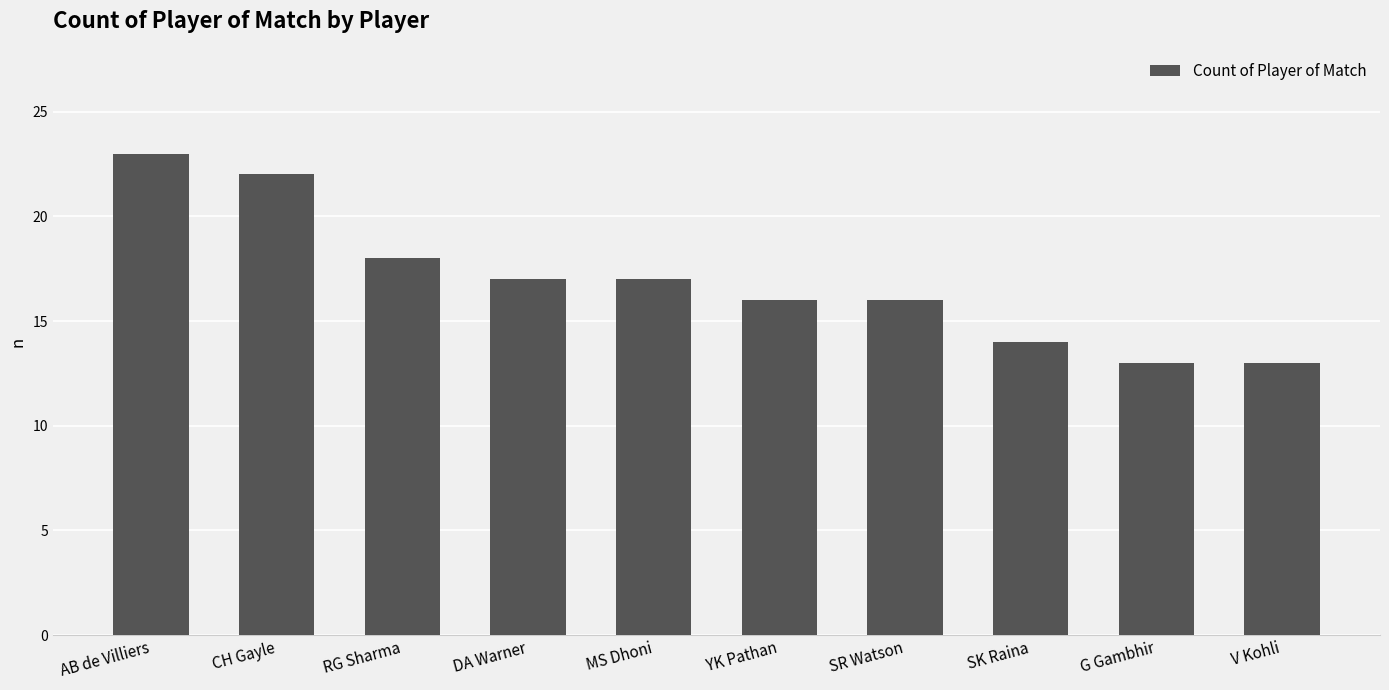

Reading right to left, extract all data points from this chart.

V Kohli=13	G Gambhir=13	SK Raina=14	SR Watson=16	YK Pathan=16	MS Dhoni=17	DA Warner=17	RG Sharma=18	CH Gayle=22	AB de Villiers=23